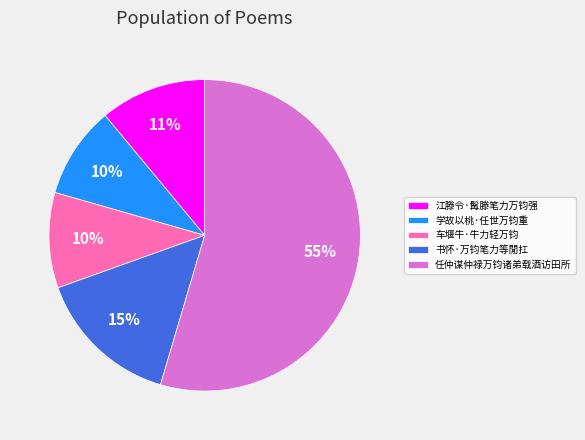

Combined, do 江滕令·髯滕笔力万钧强 and 车堰牛·牛力轻万钧 account for over 50%?

No